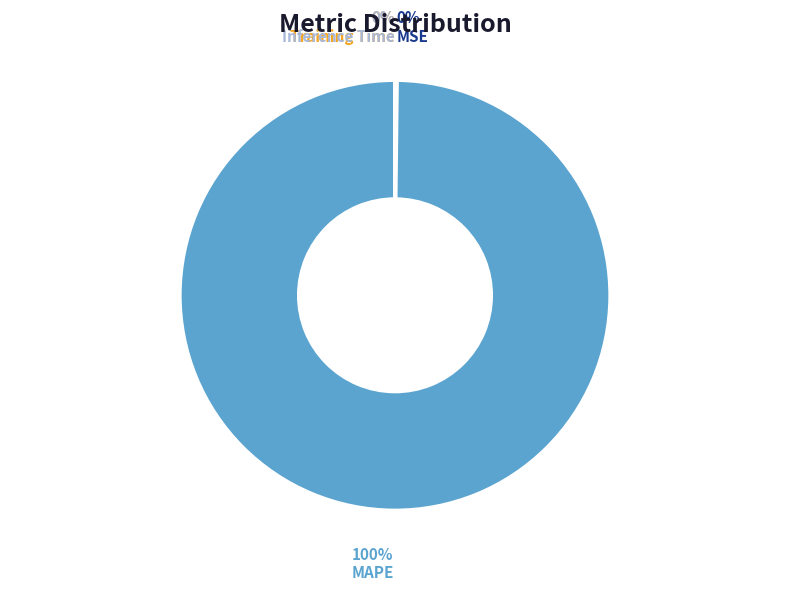

To the nearest percent, what is the difference between the largest and smallest slice percentages?

100%